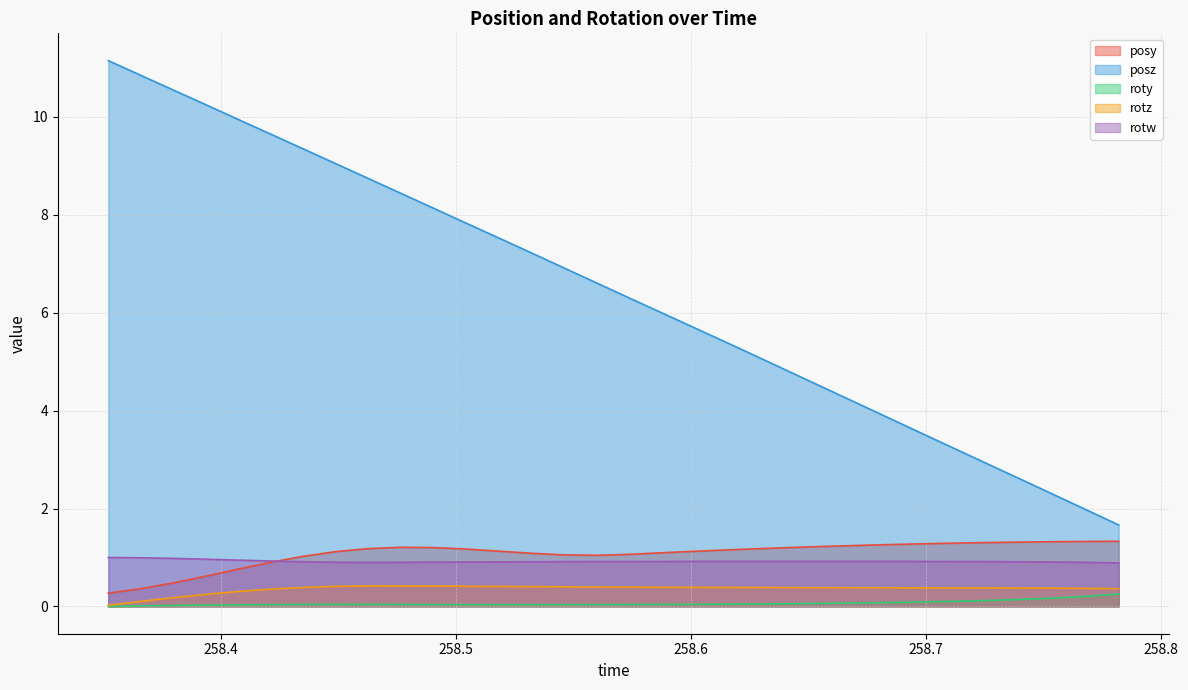

Reading left to right, what are all the values shown in this chart?

posy: 0.3	0.4	0.5	0.6	0.8	0.9	1.0	1.1	1.2	1.2	1.2	1.2	1.1	1.1	1.1	1.0	1.1	1.1	1.1	1.2	1.2	1.2	1.2	1.2	1.3	1.3	1.3	1.3	1.3	1.3	1.3	1.3
posz: 11.2	10.9	10.6	10.3	10.0	9.6	9.3	9.0	8.7	8.4	8.1	7.8	7.5	7.2	6.9	6.6	6.3	6.0	5.7	5.4	5.1	4.8	4.5	4.1	3.8	3.5	3.2	2.9	2.6	2.3	2.0	1.7
roty: 0.0	0.0	0.0	0.0	0.0	0.0	0.0	0.0	0.0	0.0	0.0	0.0	0.0	0.0	0.0	0.0	0.0	0.0	0.0	0.0	0.1	0.1	0.1	0.1	0.1	0.1	0.1	0.1	0.1	0.2	0.2	0.3
rotz: 0.0	0.1	0.2	0.2	0.3	0.4	0.4	0.4	0.4	0.4	0.4	0.4	0.4	0.4	0.4	0.4	0.4	0.4	0.4	0.4	0.4	0.4	0.4	0.4	0.4	0.4	0.4	0.4	0.4	0.4	0.4	0.4
rotw: 1.0	1.0	1.0	1.0	0.9	0.9	0.9	0.9	0.9	0.9	0.9	0.9	0.9	0.9	0.9	0.9	0.9	0.9	0.9	0.9	0.9	0.9	0.9	0.9	0.9	0.9	0.9	0.9	0.9	0.9	0.9	0.9